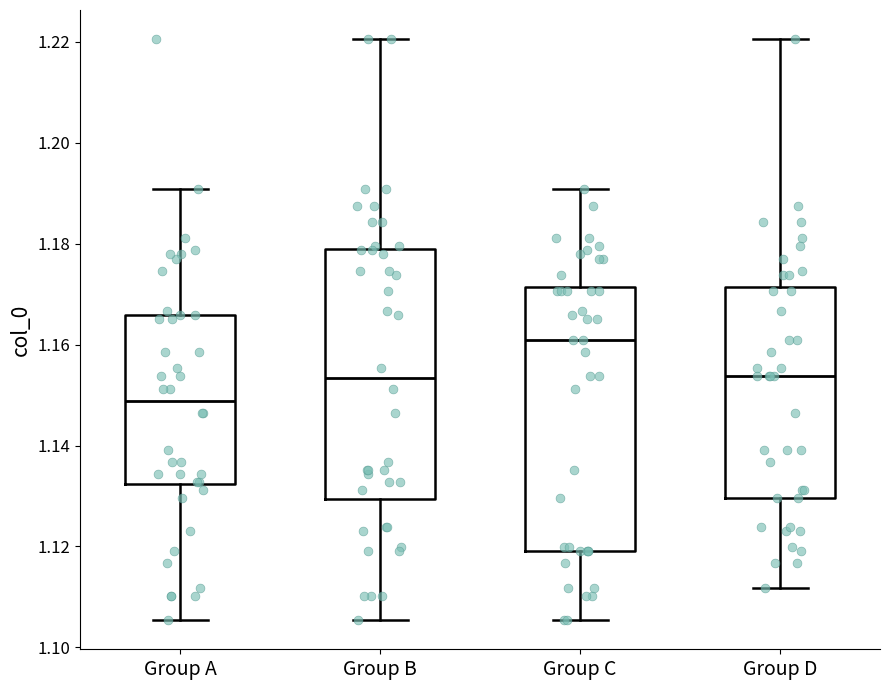

Reading left to right, transcribe this box plot: for each box, give where its median line is, the range the box spans, and where its two whiskers end, as read against the y-axis. The values are not printed on the chart, so give them approximately, as read against the axis.

Group A: median 1.148, box 1.132 to 1.166, whiskers 1.106 to 1.190
Group B: median 1.154, box 1.130 to 1.178, whiskers 1.106 to 1.220
Group C: median 1.160, box 1.120 to 1.172, whiskers 1.106 to 1.190
Group D: median 1.154, box 1.130 to 1.172, whiskers 1.112 to 1.220